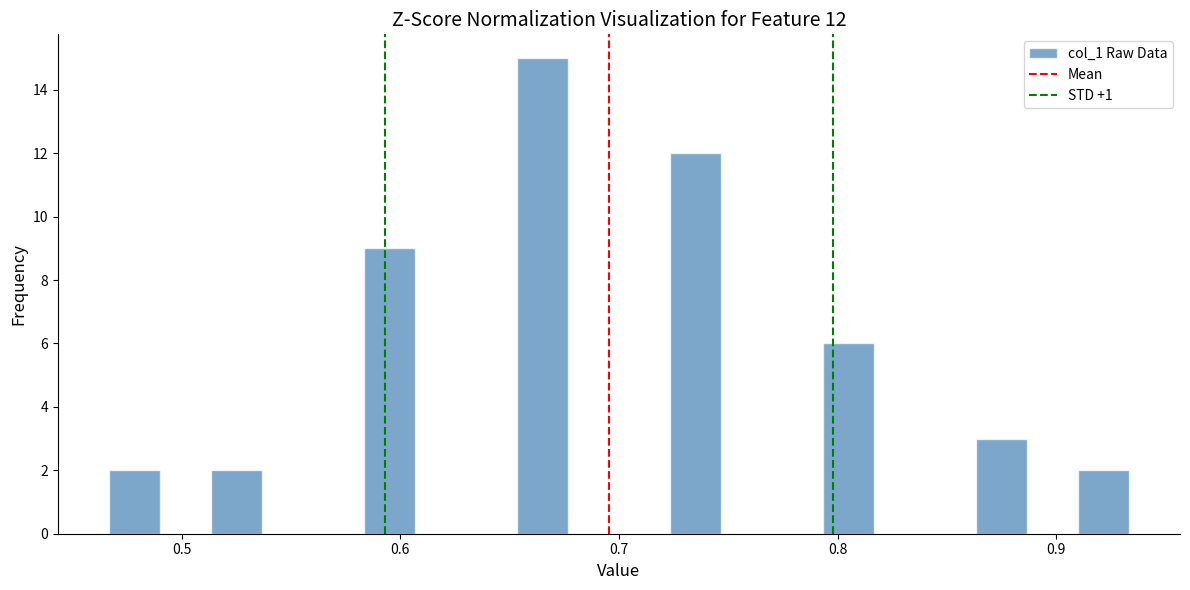

Around what value on the x-axis is the tallest bar? Give the approximate position of its centre, as read against the axis.

0.67